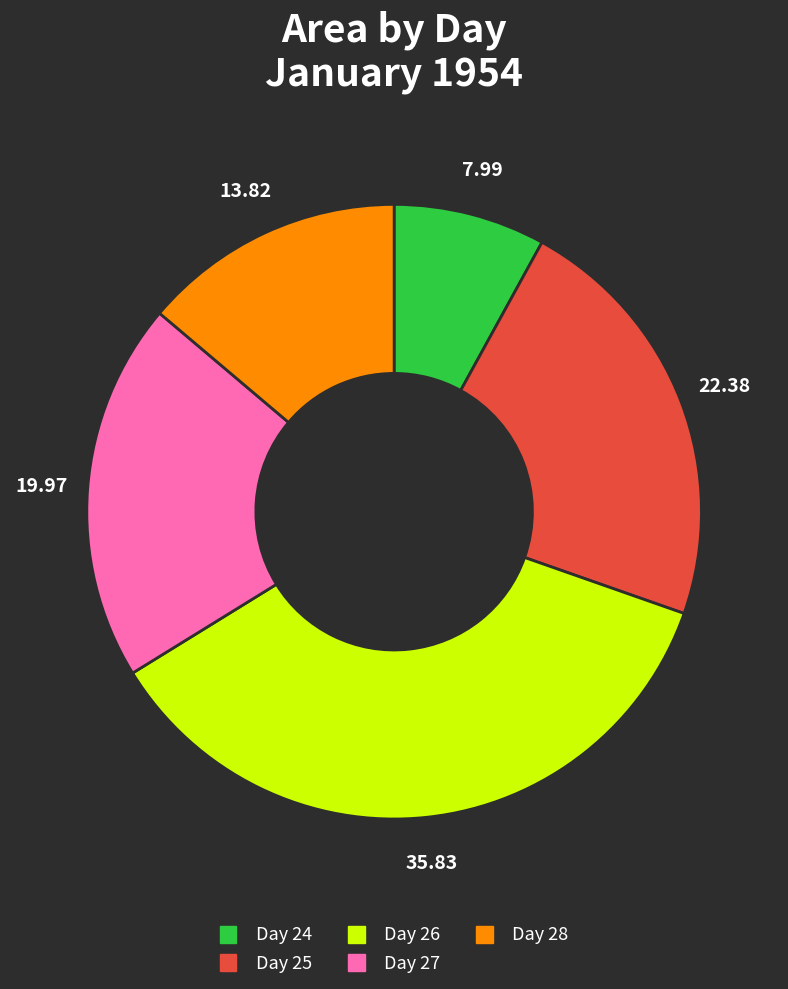

Does any single category account for the majority?

No